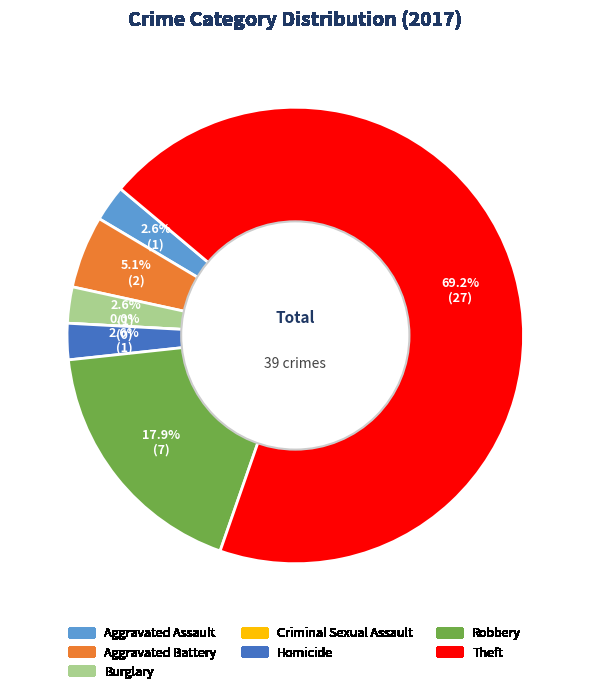

What is the smallest slice in the pie chart?

Criminal Sexual Assault